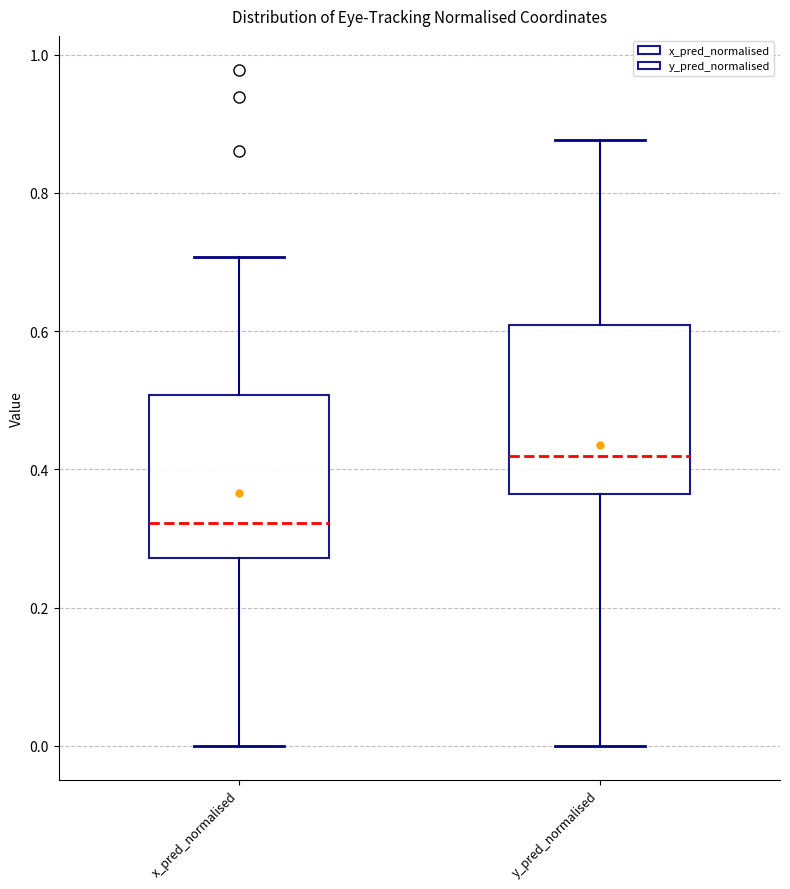

Reading left to right, read every box against the y-axis: the position of its median line, the range the box covers, and the ends of its whiskers. The values are not printed on the chart, so give them approximately, as read against the axis.

x_pred_normalised: median 0.32, box 0.28 to 0.50, whiskers 0.00 to 0.70
y_pred_normalised: median 0.42, box 0.36 to 0.60, whiskers 0.00 to 0.88